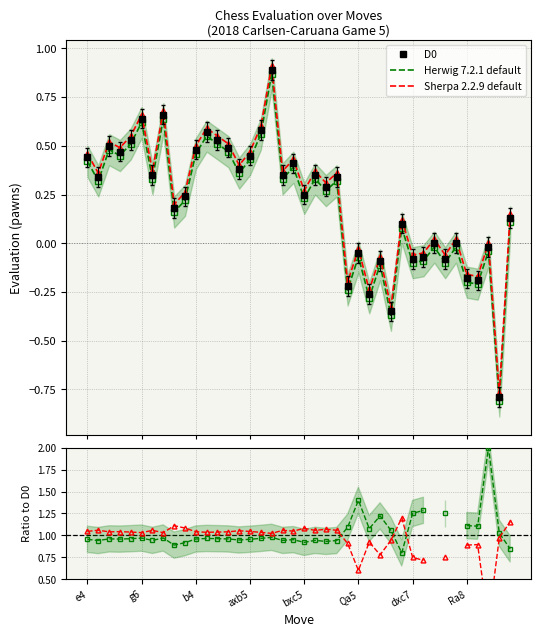

How many lines are shown in the chart?

3